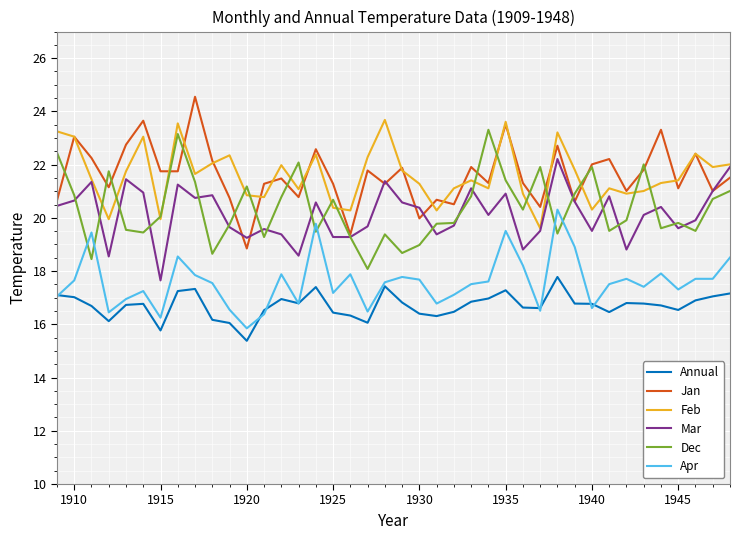

True or false: Annual and Feb cross at least once.

False